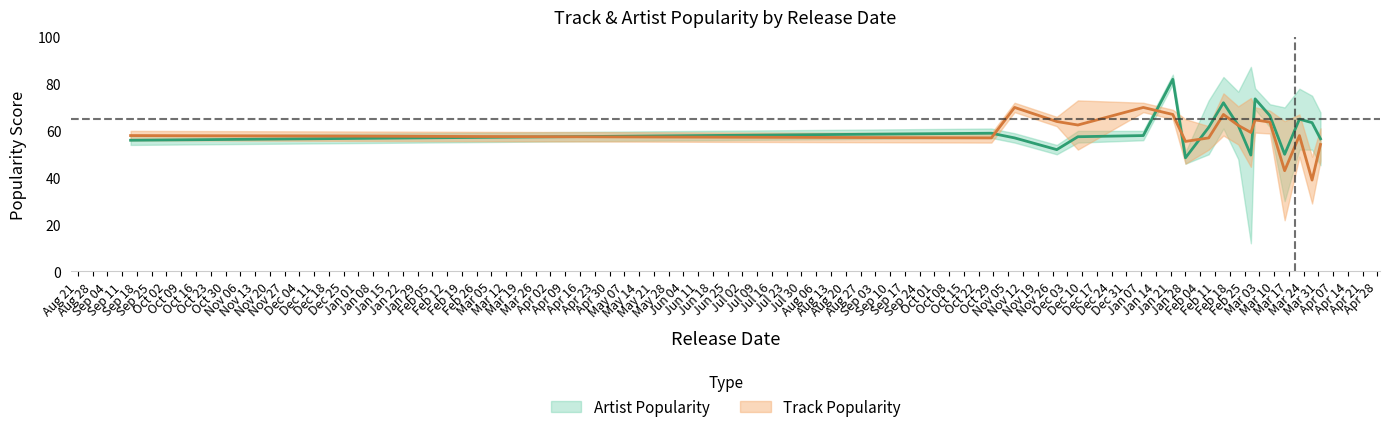

At how many categories does at least one series exceed 59?

25